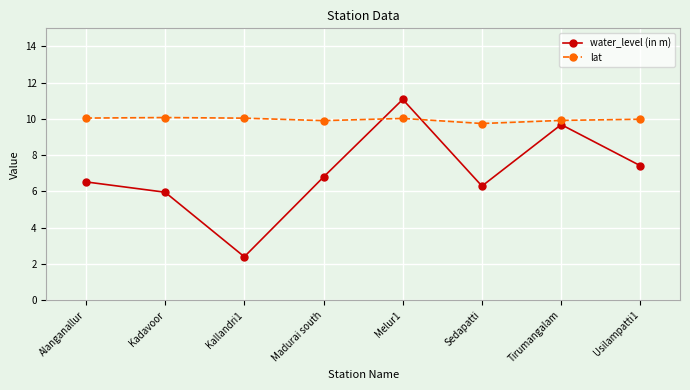

What is the label of the 8th point from the right?

Alanganallur